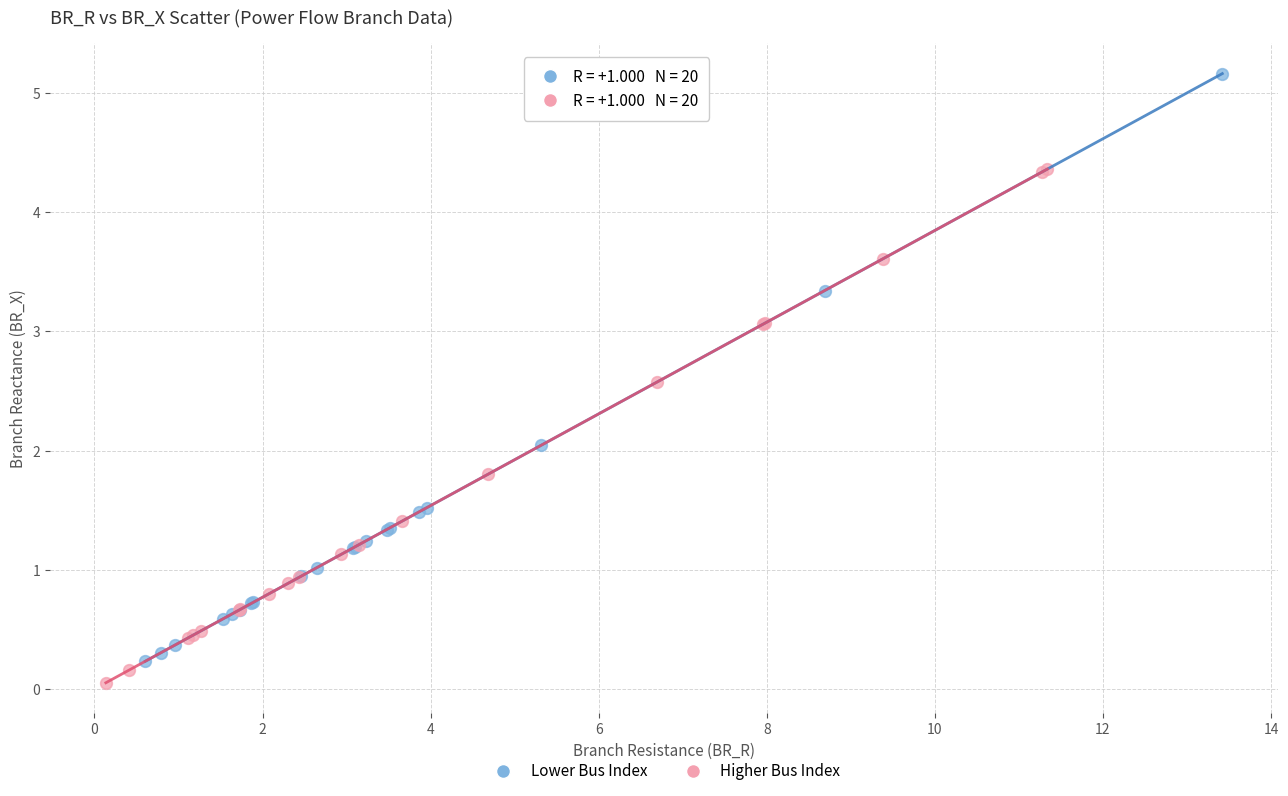

Which series has the widest spread of Y values?

Lower Bus Index